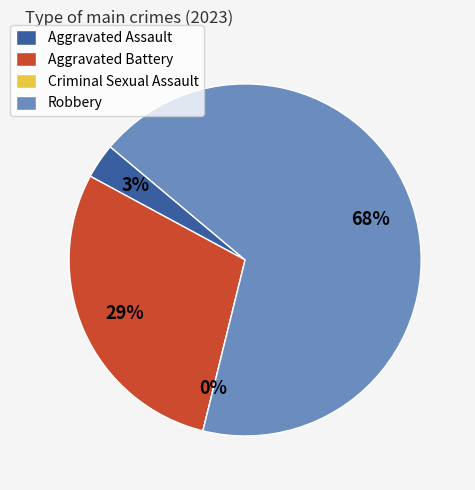

True or false: Robbery accounts for 68% of the total.

True